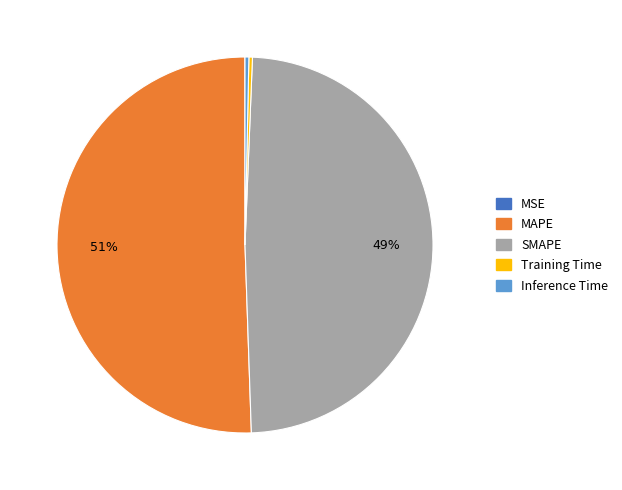

To the nearest percent, what is the difference between the largest and smallest slice percentages?

51%